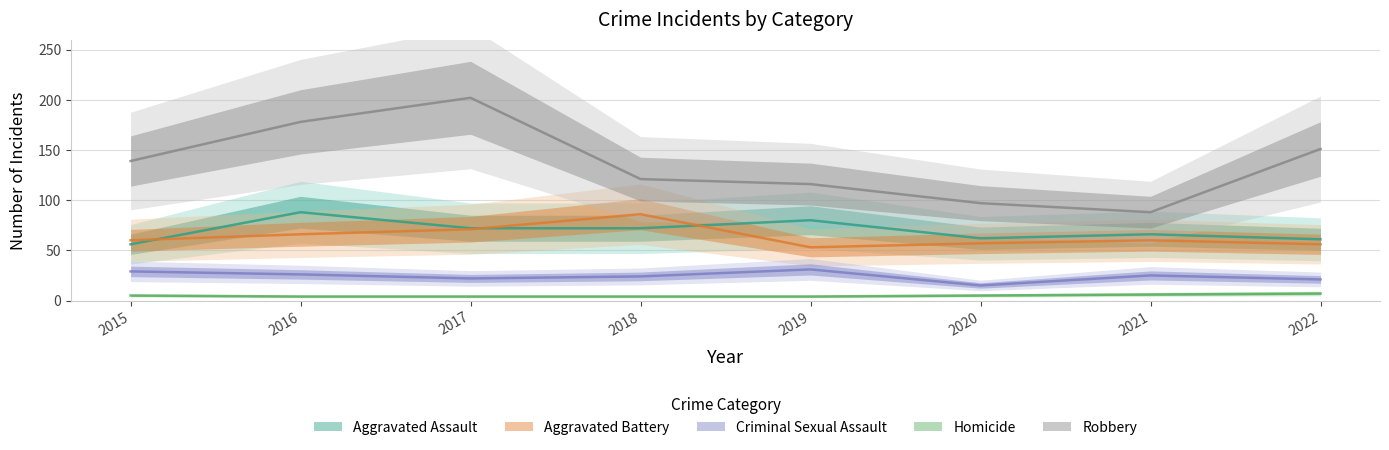

List the labels in order of Robbery value, smallest first.

2021, 2020, 2019, 2018, 2015, 2022, 2016, 2017